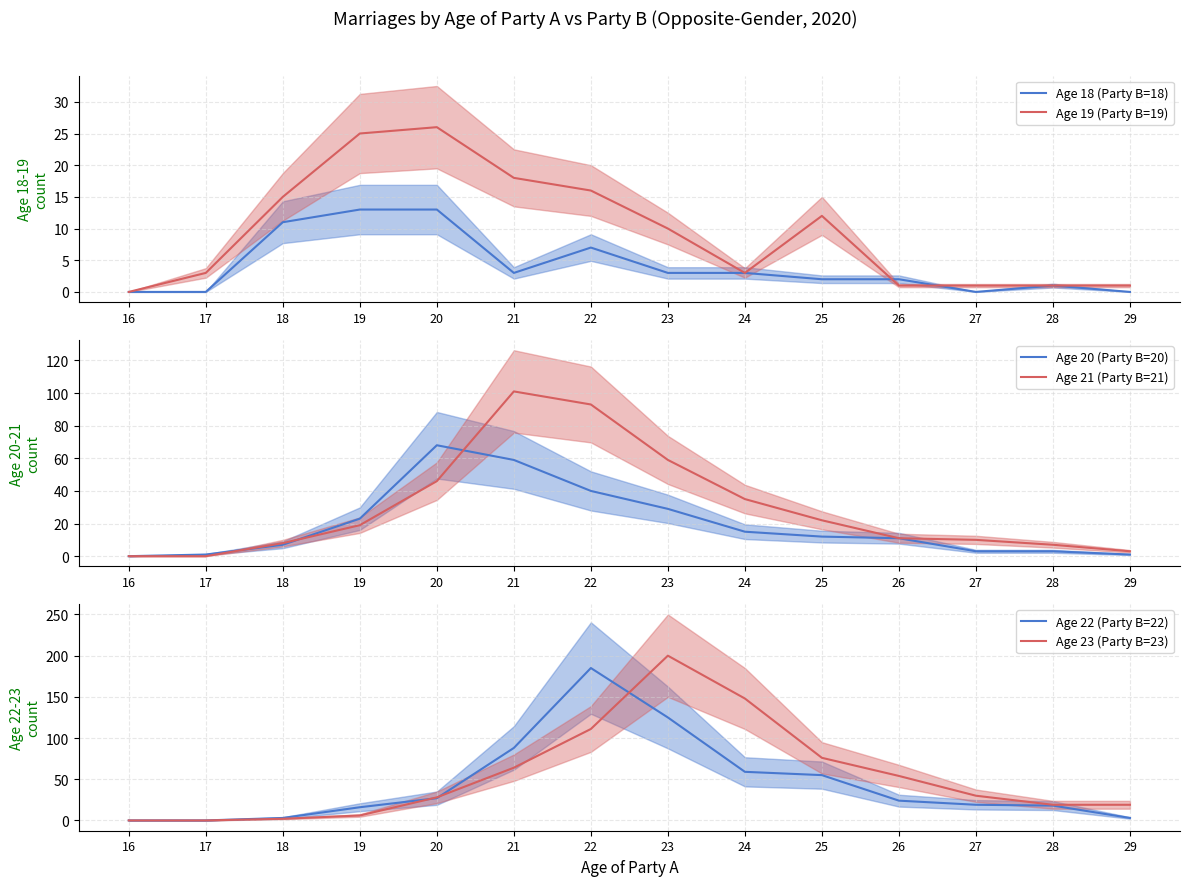

What is the value of the Age 22 (Party B=22) point at the 8th from the left?

125